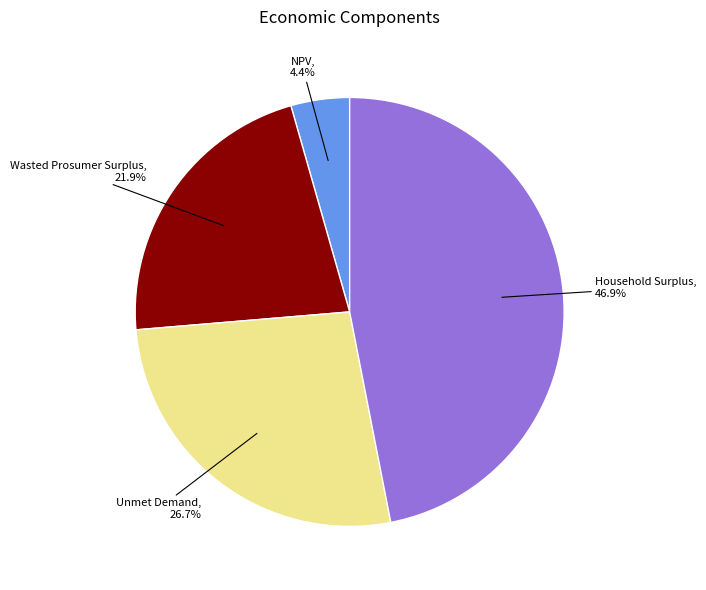

To the nearest percent, what is the difference between the largest and smallest slice percentages?

43%